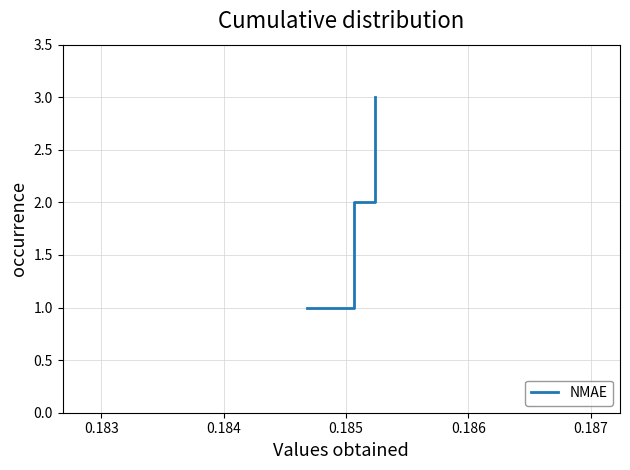

What is the average value?

2